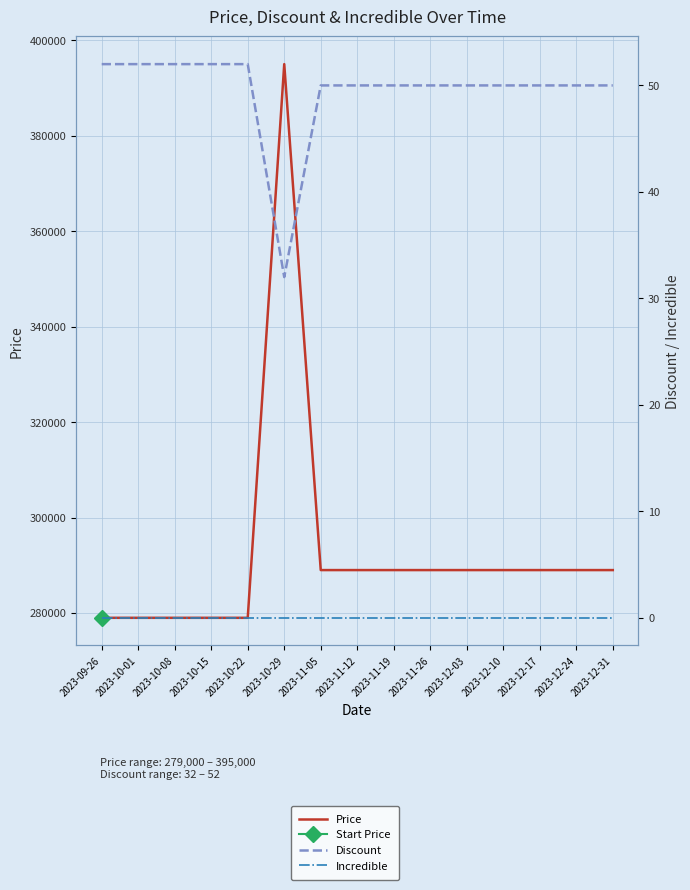

At which label does Price reach its peak?

2023-10-29